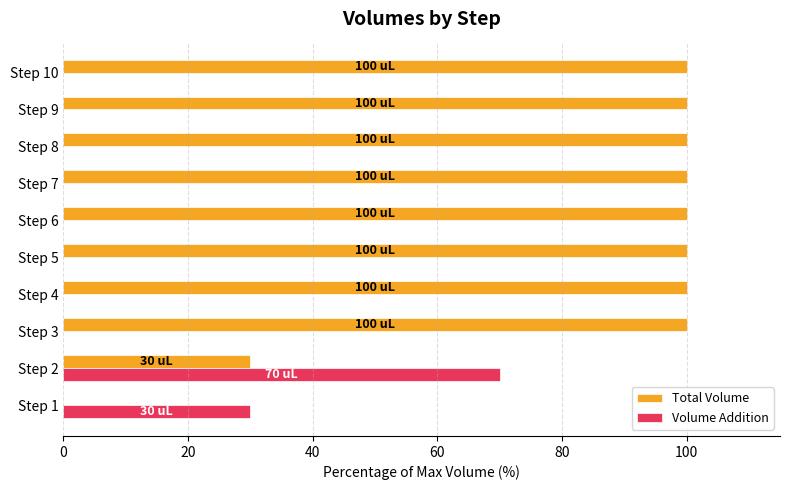

Is it true that Total Volume equals 100 at Step 3?

True